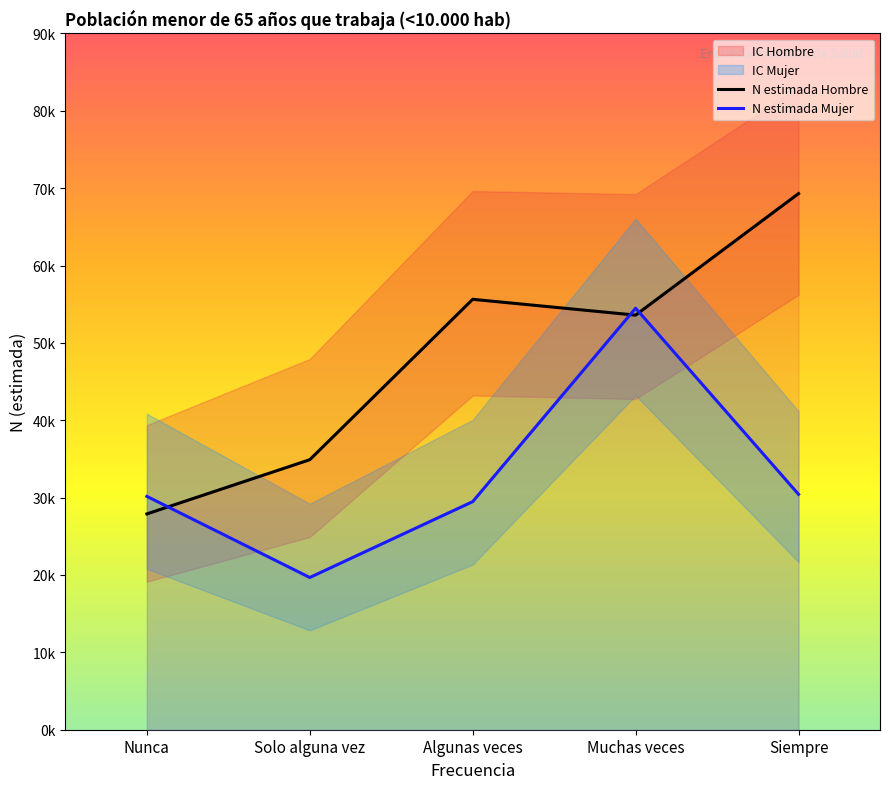

How many data points in N estimada Hombre are above 53590?

2